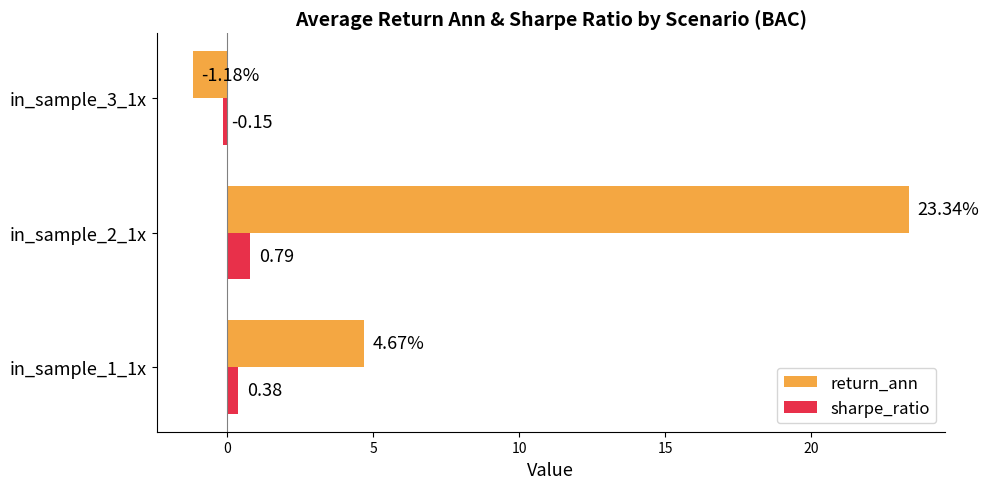

Which series has the largest total across all categories?

return_ann